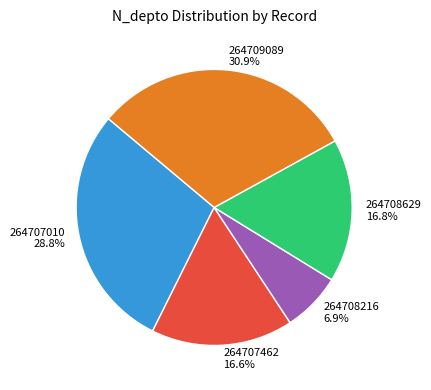

Which slice is the smallest?

264708216